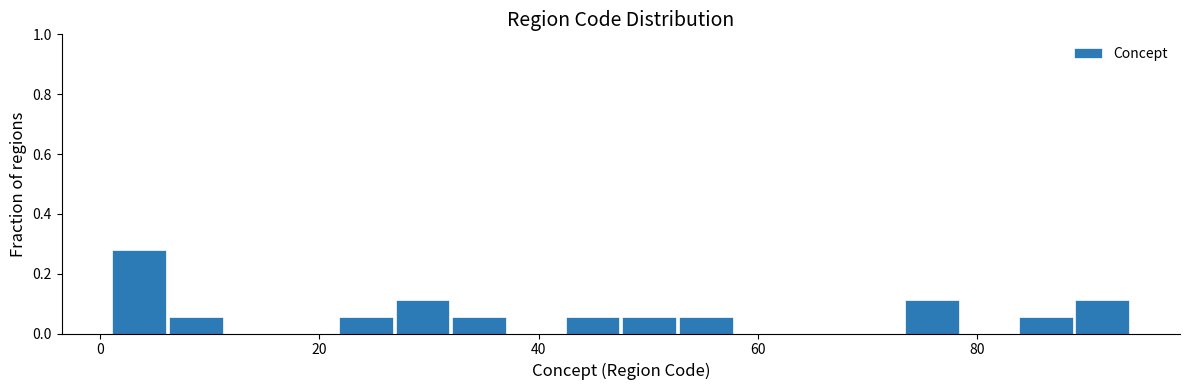

Read against the x-axis, roughly where is the centre of the tallest bar?

4